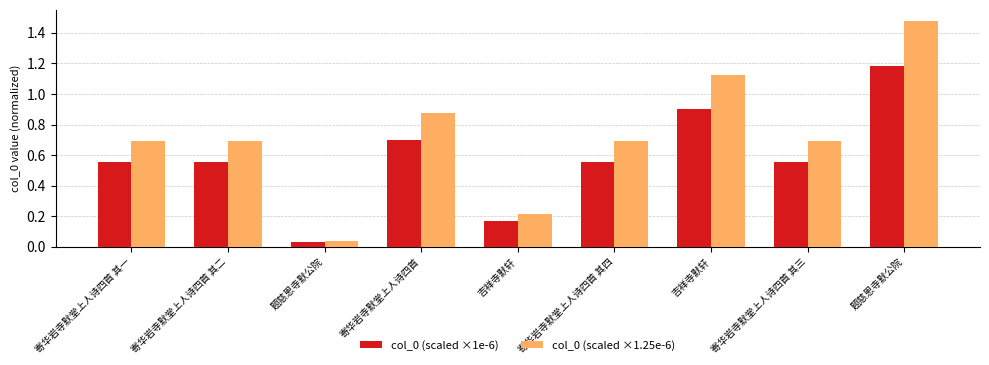

What is the sum of the col_0 (scaled ×1e-6) values at 寄华岩寺默堂上人诗四首 and 吉祥寺默轩?

1.6